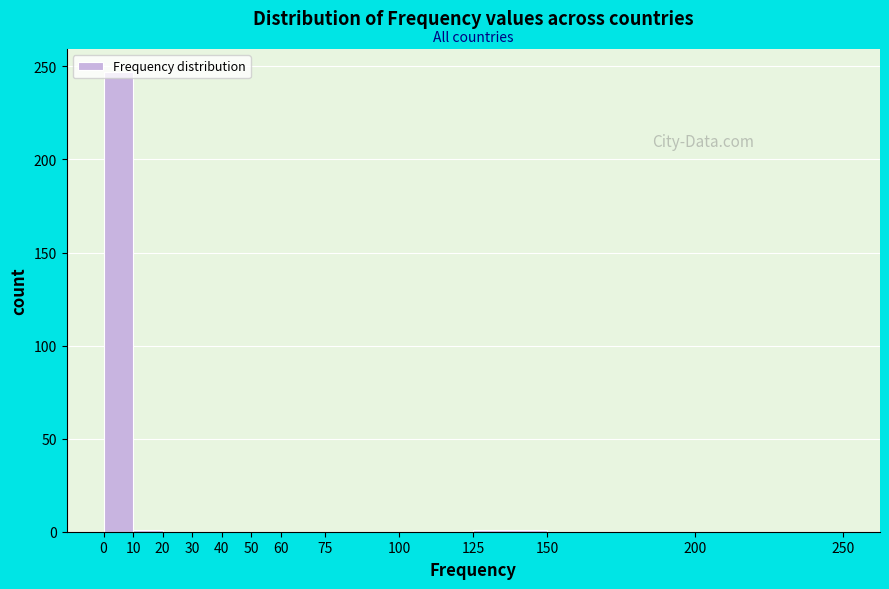

Over which range of the x-axis is the bar tallest?

0 to 10